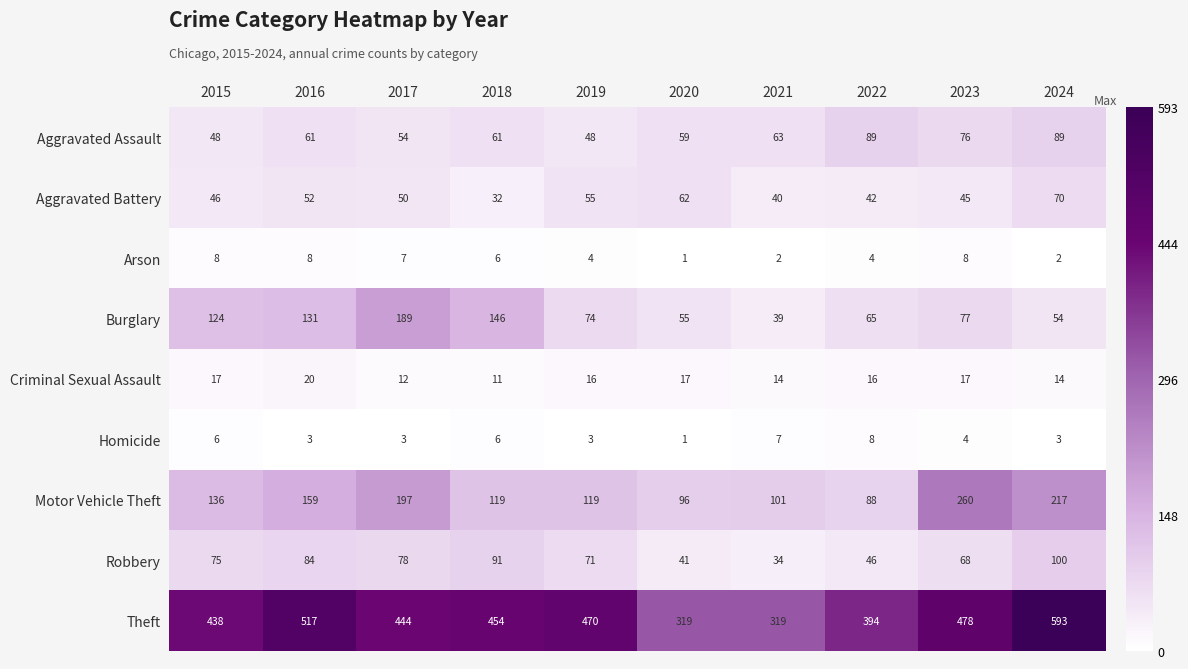

At which label does Theft reach its peak?

2024